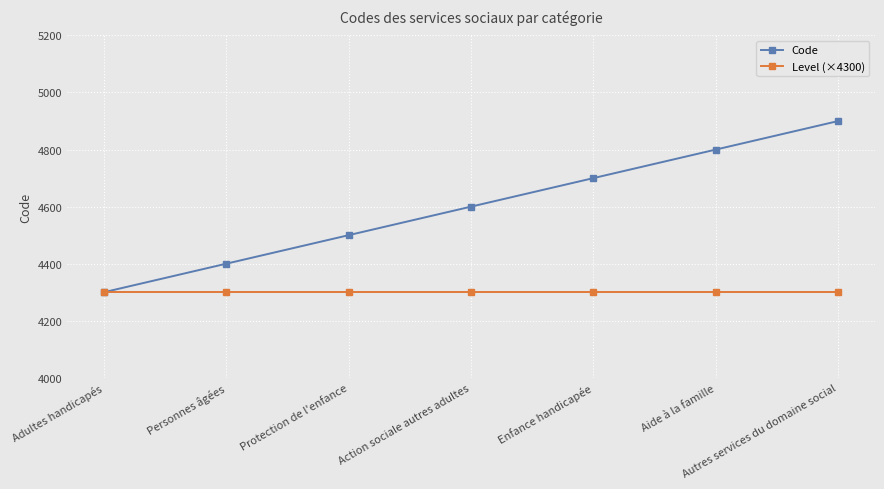

What value does the Code series have at Protection de l'enfance?

4500